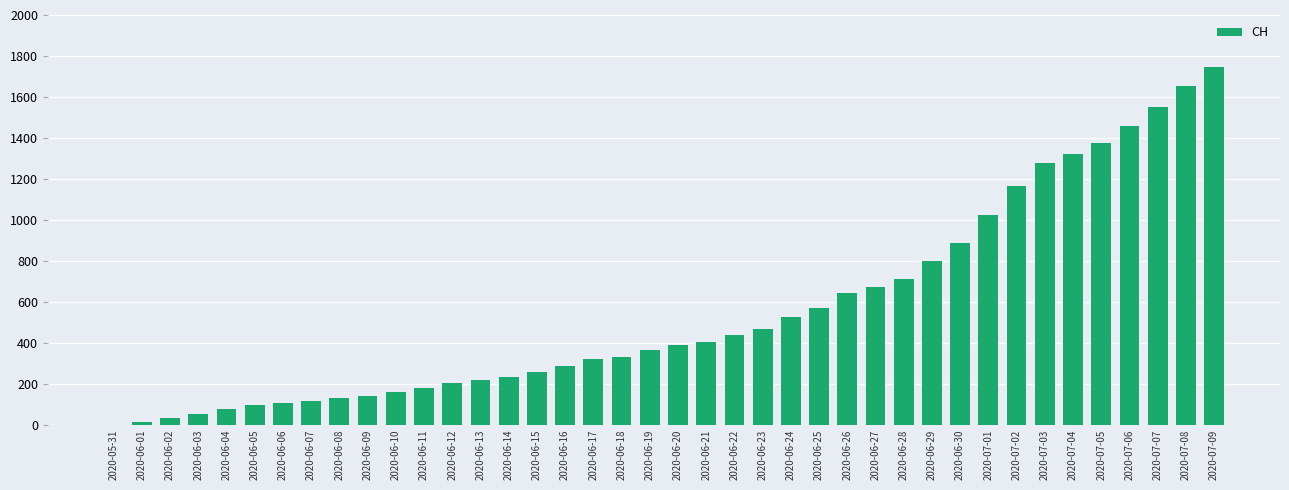

The value at 2020-06-13 is 95. True or false?

False